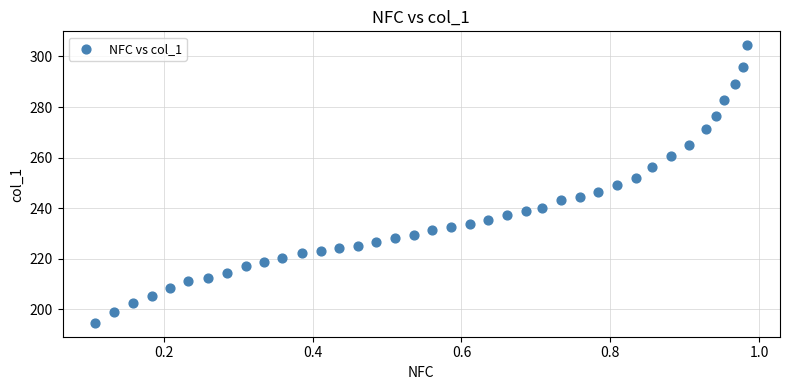

What is the range of Y values (max minus min)?

109.9